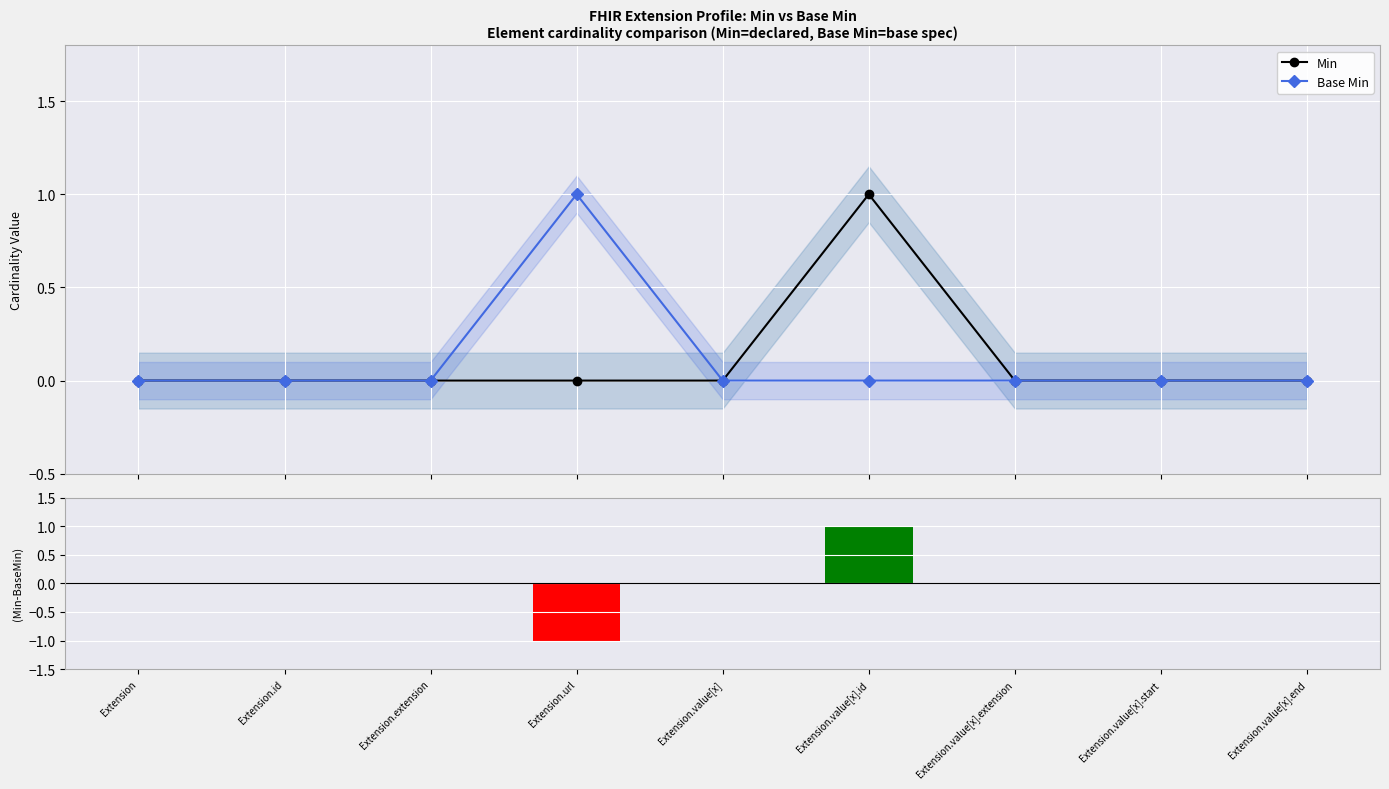

The Min series shows 1 at Extension.id. True or false?

False